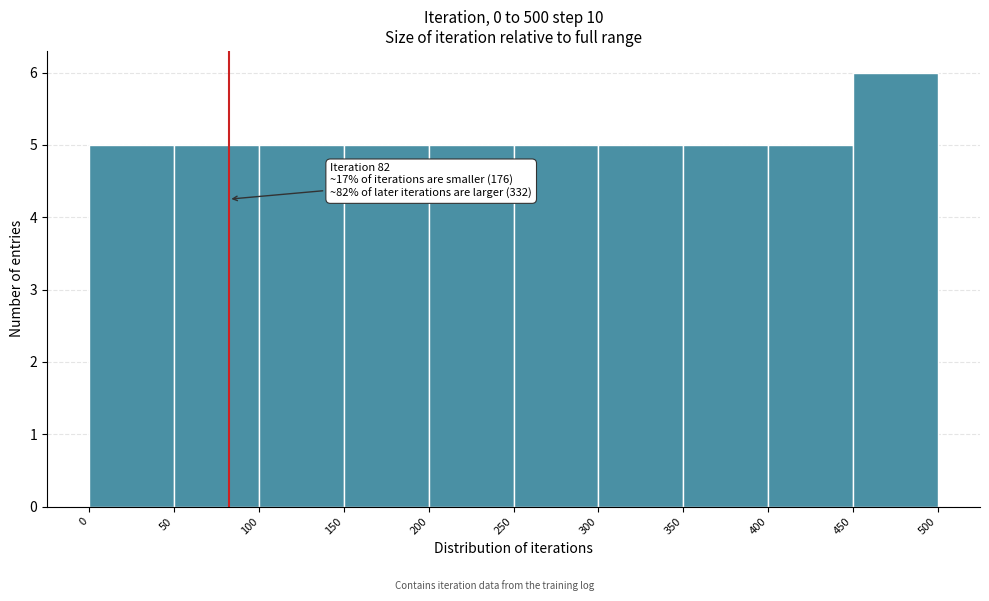

Over which range of the x-axis is the bar tallest?

450 to 500